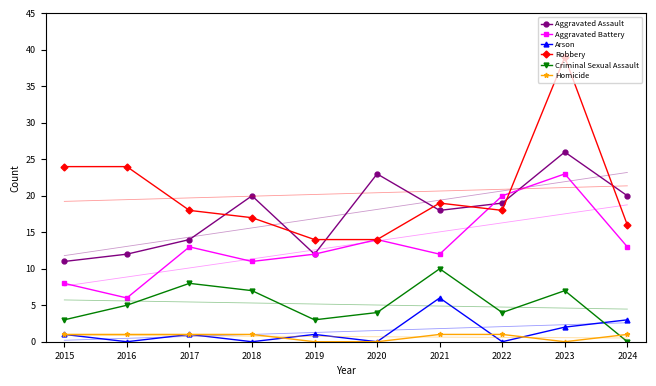

Which series changed the most between 2023 and 2024?

Robbery